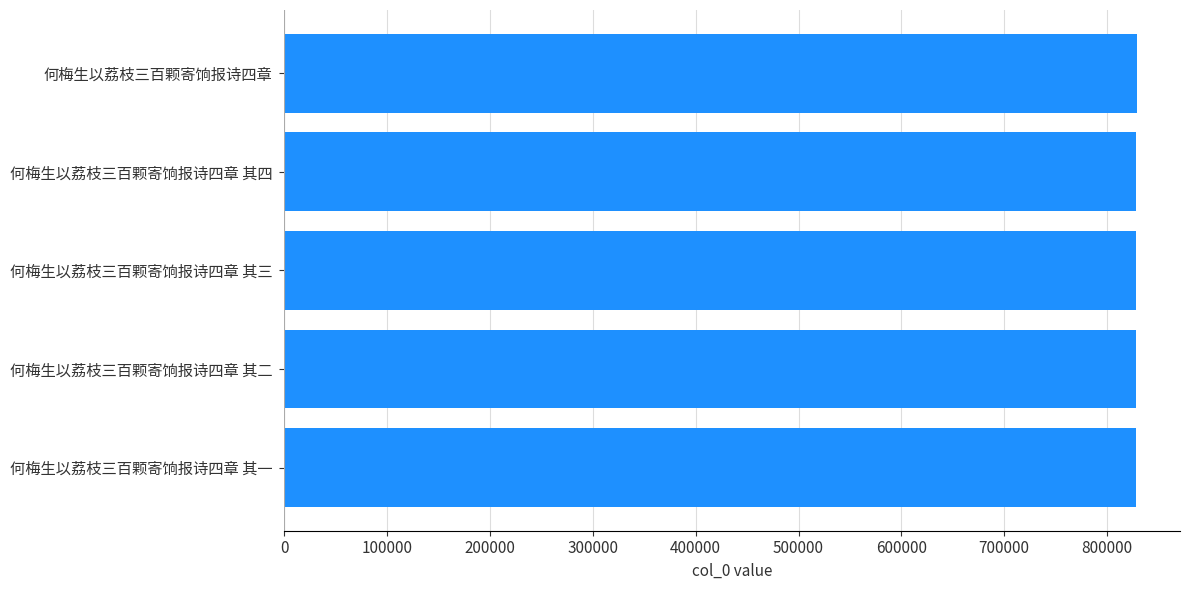

The chart shows a value of 1353717 at 何梅生以荔枝三百颗寄饷报诗四章 其二. True or false?

False